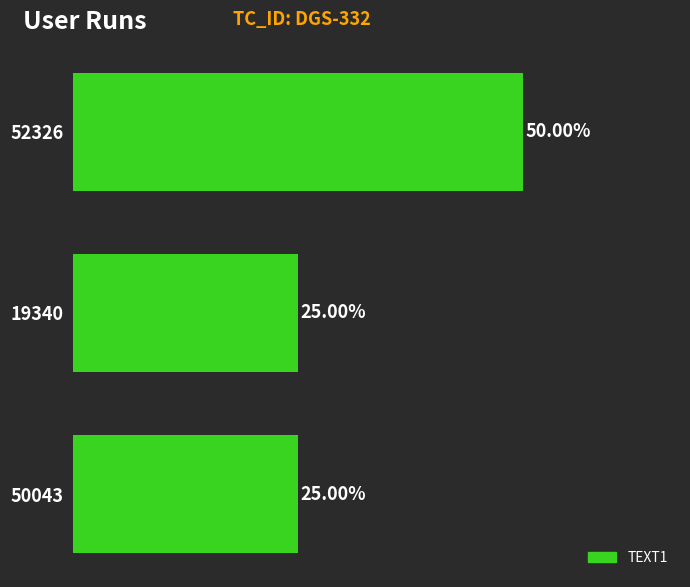

How many bars are there in total?

3